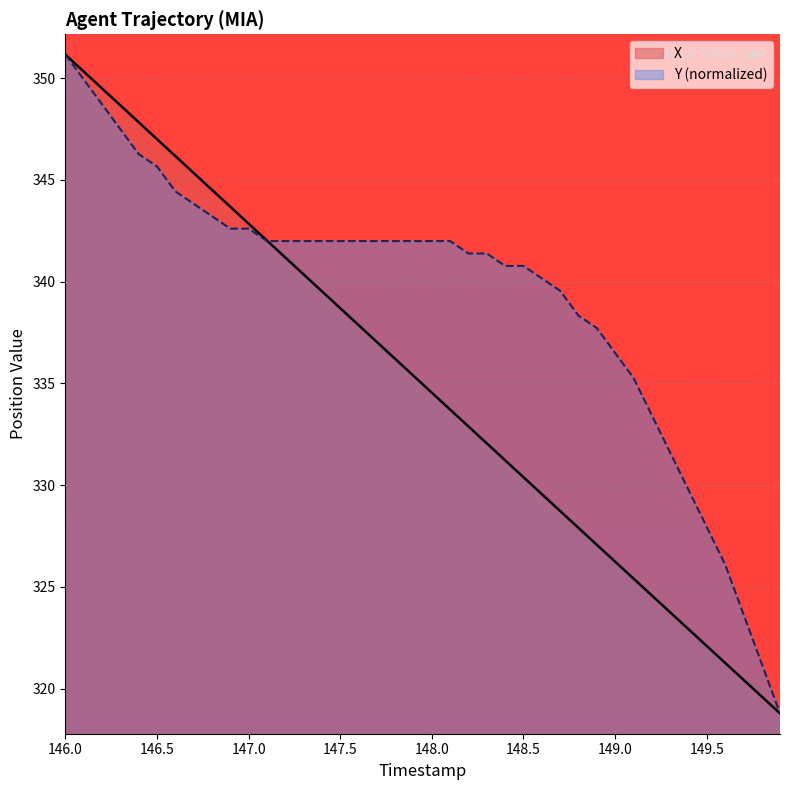

Reading left to right, what are all the values shown in this chart?

X: 351.1	350.3	349.5	348.7	347.8	347.0	346.2	345.3	344.5	343.7	342.8	342.0	341.2	340.4	339.5	338.7	337.9	337.0	336.2	335.4	334.5	333.7	332.9	332.1	331.2	330.4	329.6	328.7	327.9	327.1	326.2	325.4	324.6	323.8	322.9	322.1	321.3	320.4	319.6	318.8
Y: 351.1	349.9	348.7	347.5	346.3	345.7	344.4	343.8	343.2	342.6	342.6	342.0	342.0	342.0	342.0	342.0	342.0	342.0	342.0	342.0	342.0	342.0	341.4	341.4	340.8	340.8	340.2	339.5	338.3	337.7	336.5	335.3	333.4	331.6	329.8	327.9	326.1	323.7	321.2	318.8